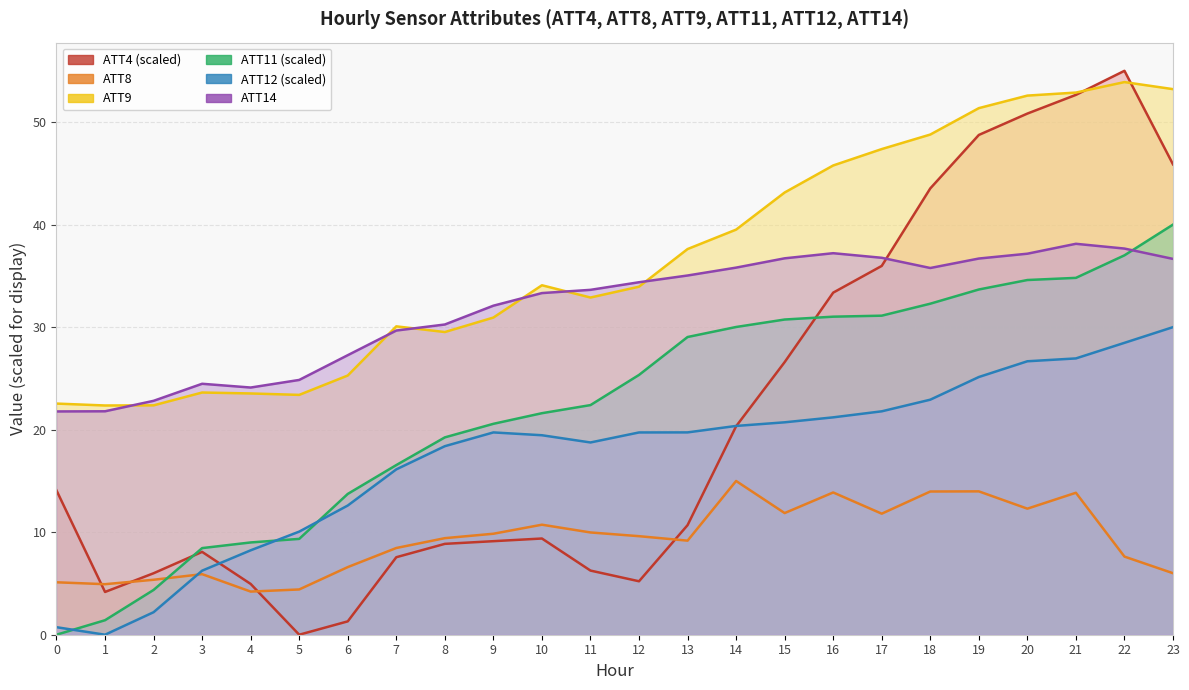

Which series has the largest range (max minus min)?

ATT4